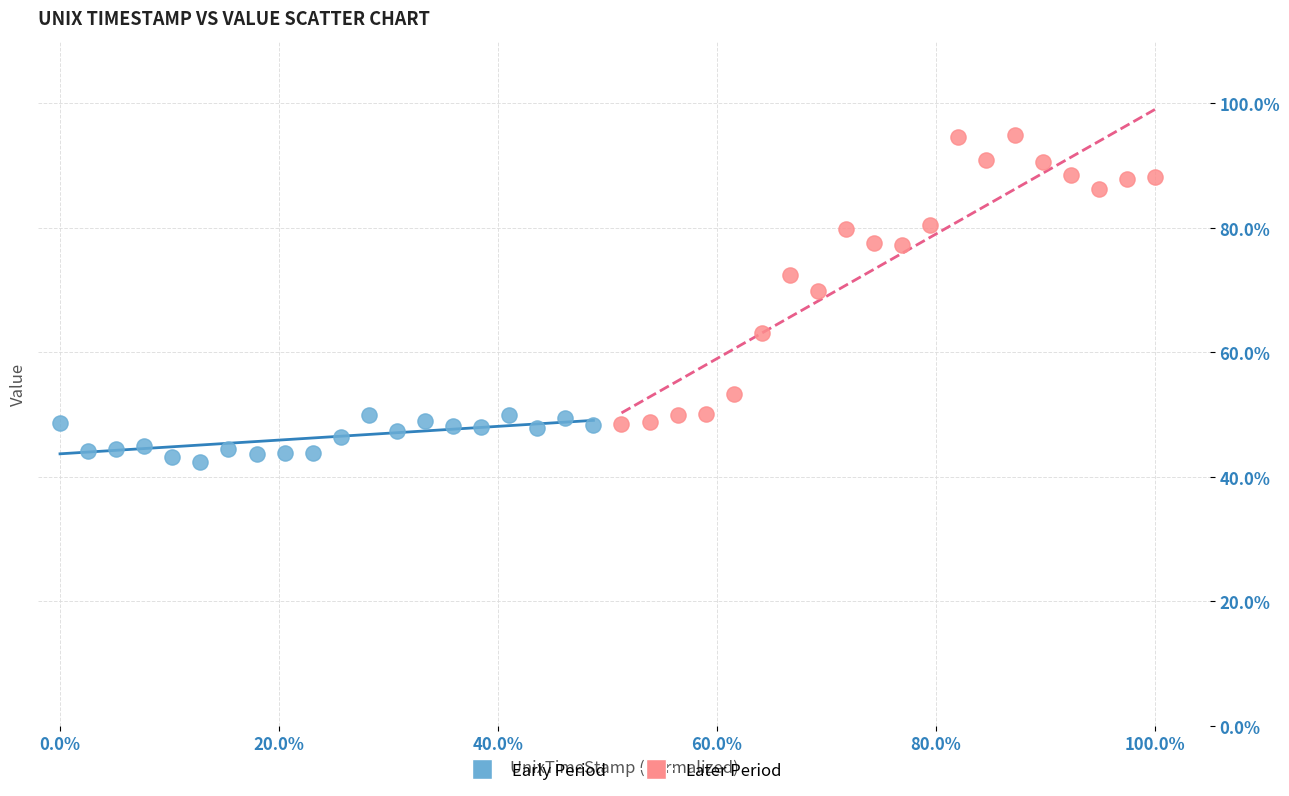

Which series reaches the minimum Y coordinate?

Early Period